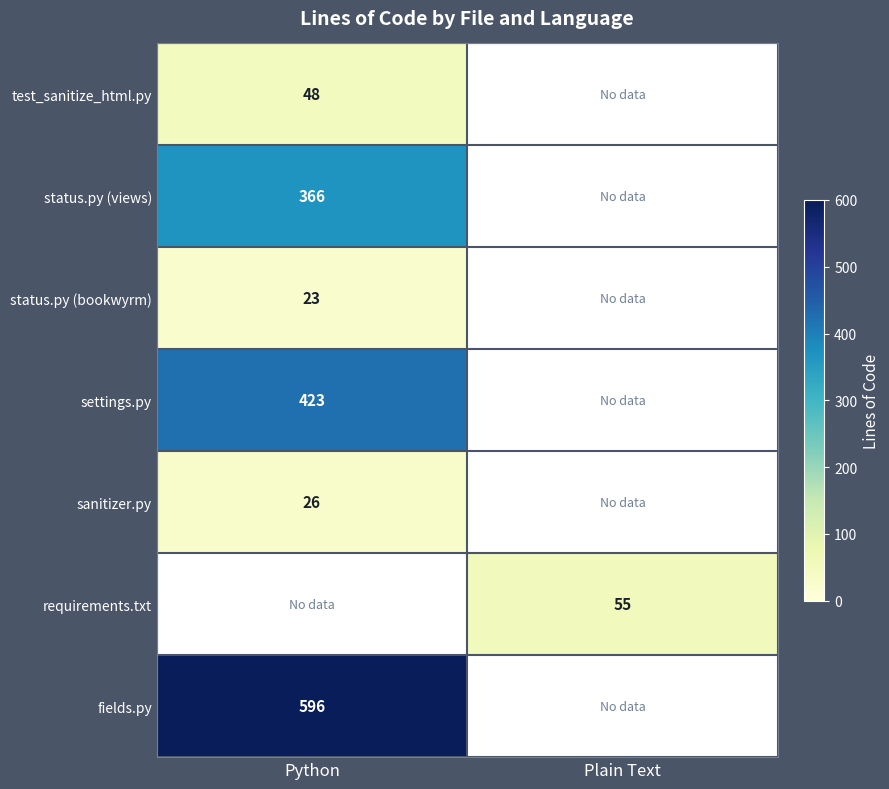

Is the value of status.py (views) at Python greater than the value of settings.py at Python?

No